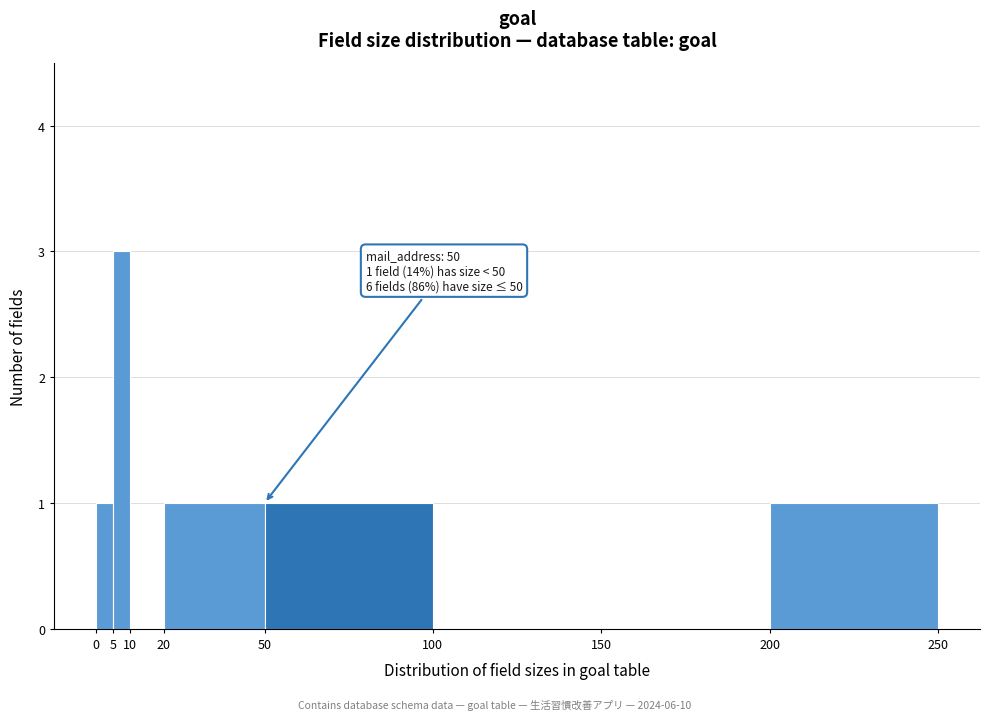

Over which range of the x-axis is the bar tallest?

5 to 10